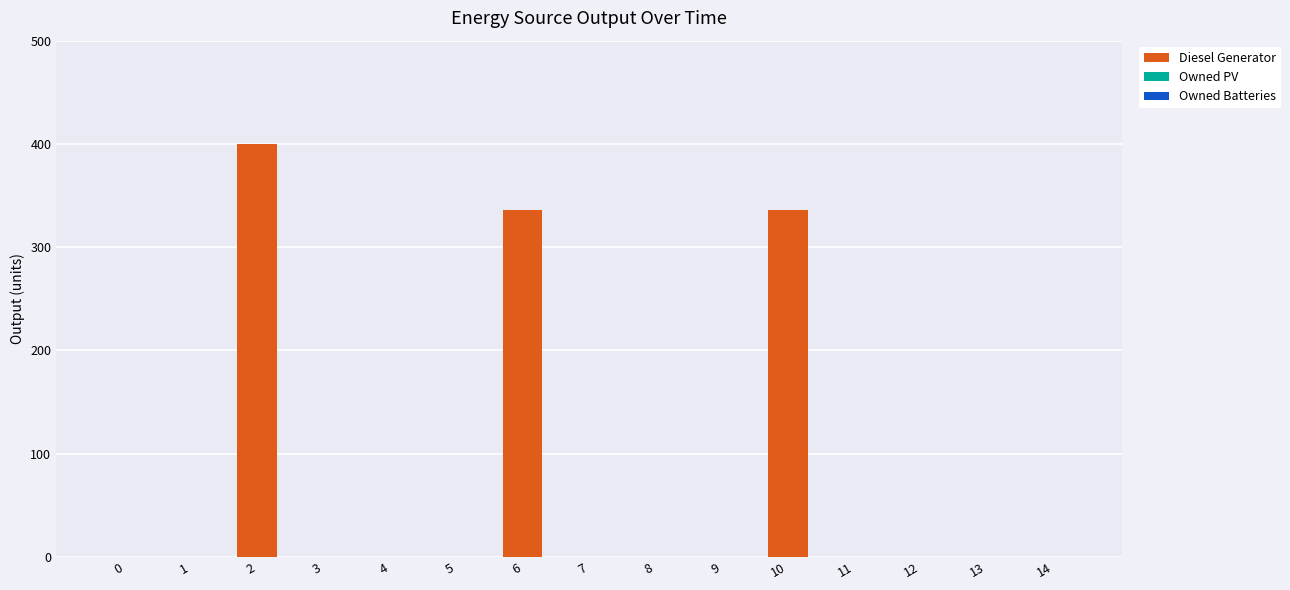

The value at 3 is -172. True or false?

False